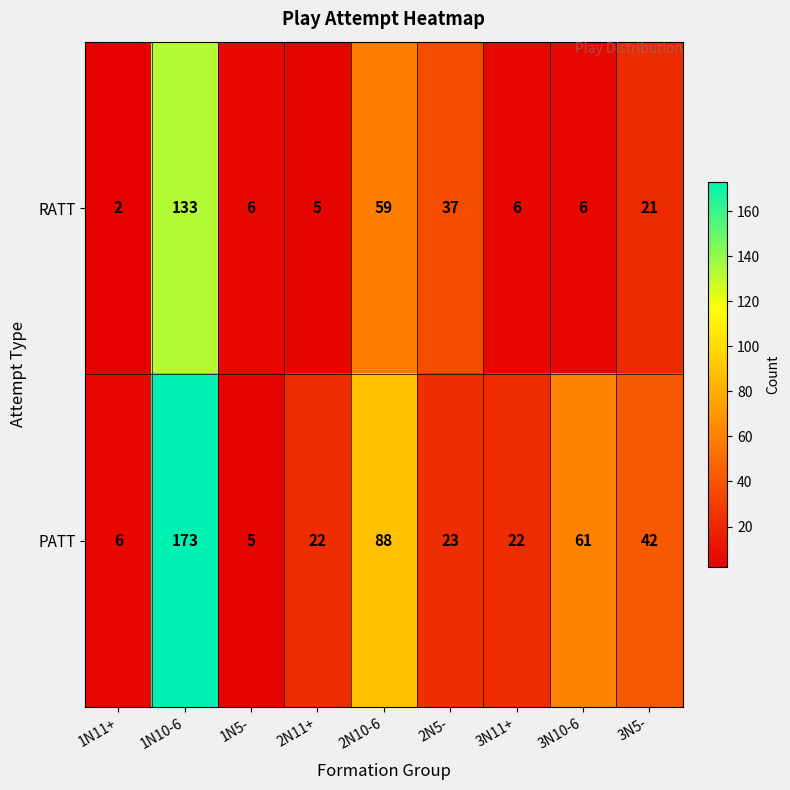

What is the total value across all series at 2N11+?

27